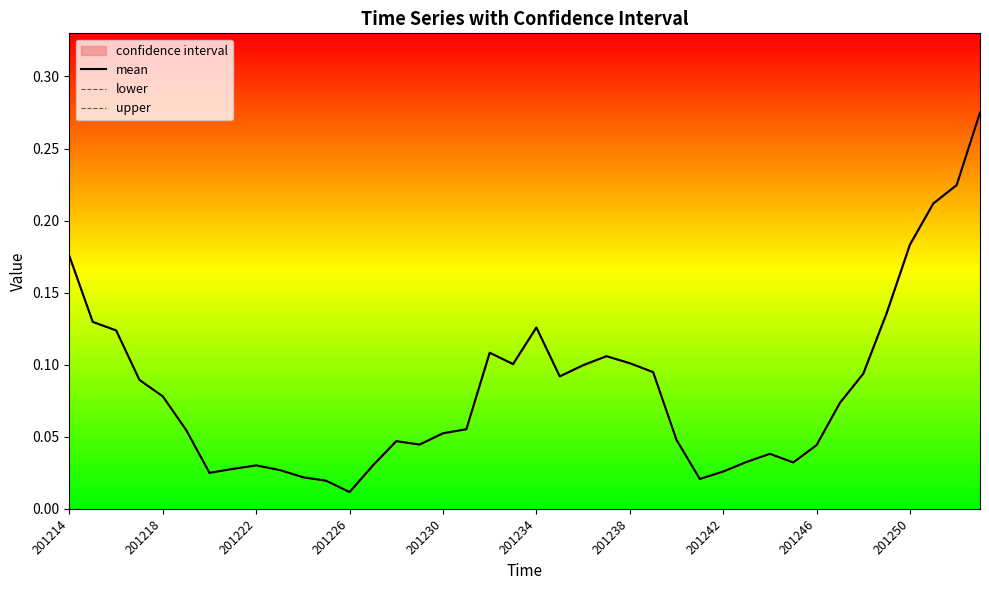

List the series in order of their peak value, highest first.

mean, lower, upper